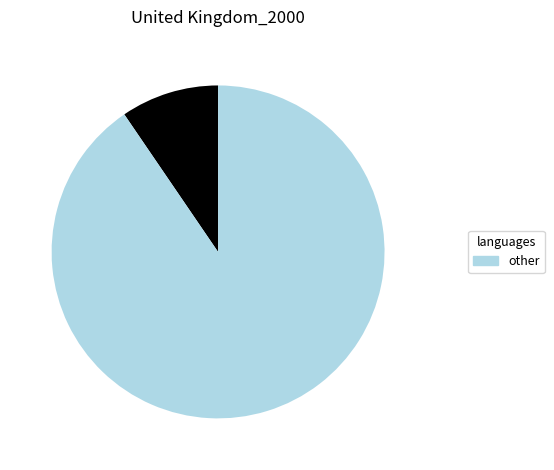

Does any single category account for the majority?

Yes